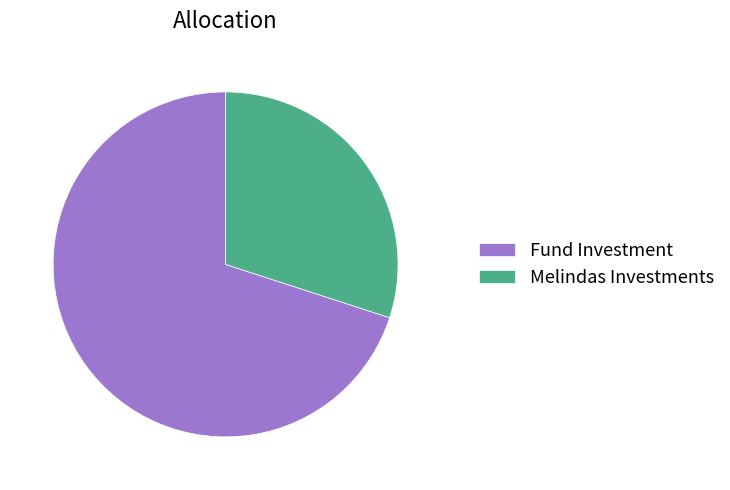

Does Fund Investment represent more than half of the total?

Yes